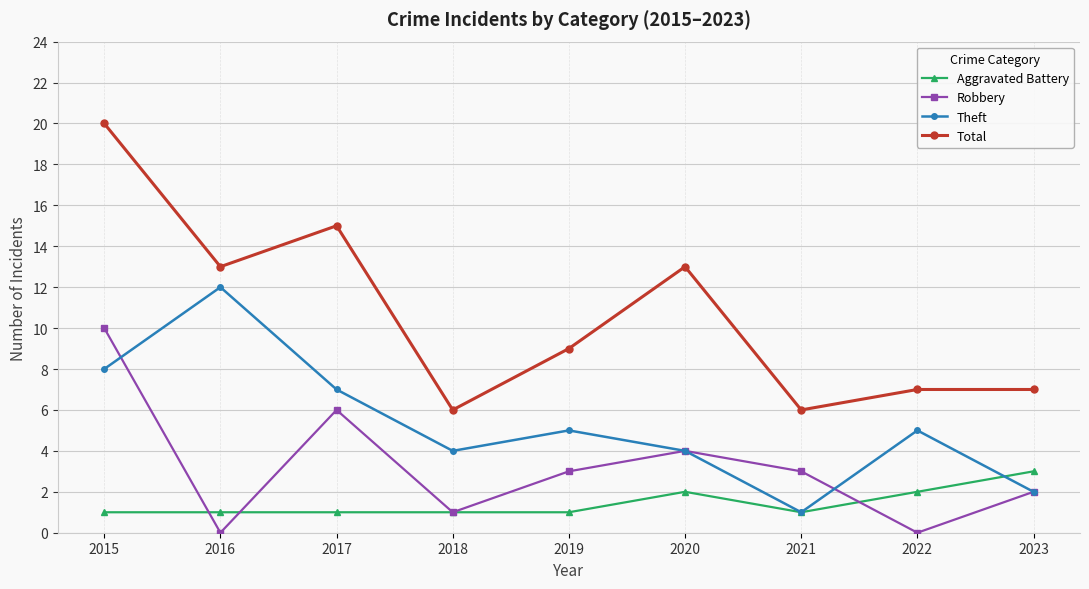

Reading right to left, extract all data points from this chart.

Aggravated Battery: 3	2	1	2	1	1	1	1	1
Robbery: 2	0	3	4	3	1	6	0	10
Theft: 2	5	1	4	5	4	7	12	8
Total: 7	7	6	13	9	6	15	13	20